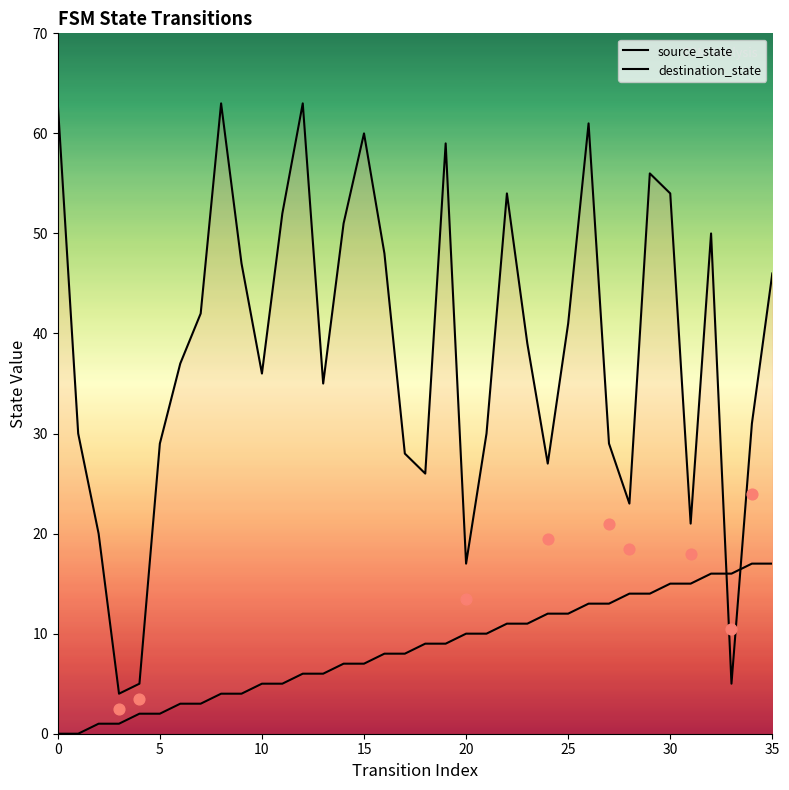

Which series reaches the maximum Y coordinate?

destination_state